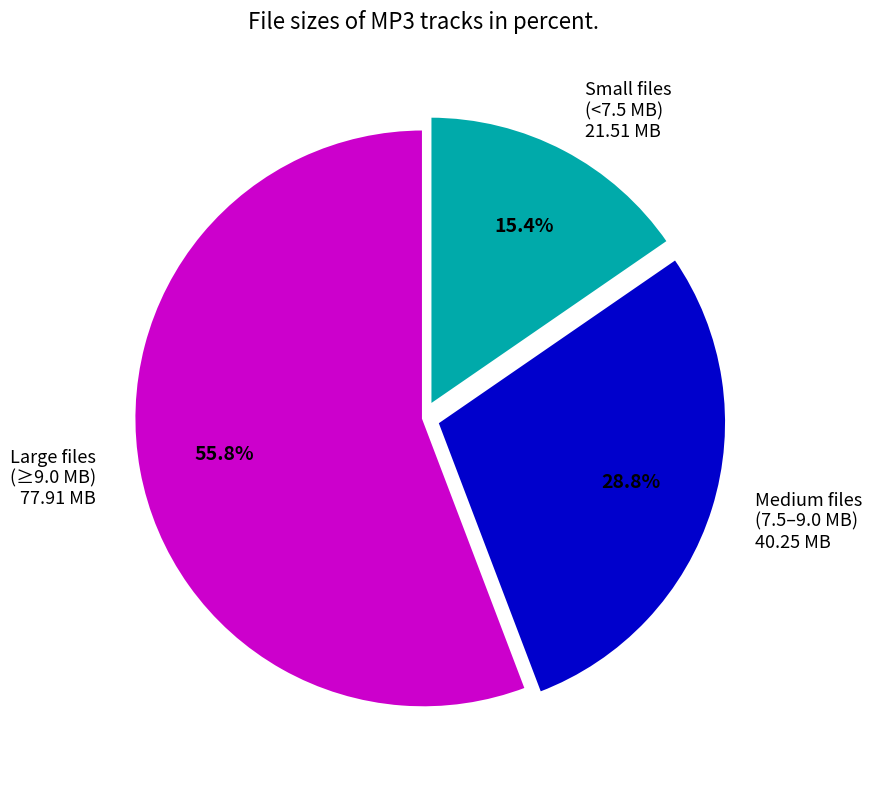

Is there a majority slice in this chart?

Yes